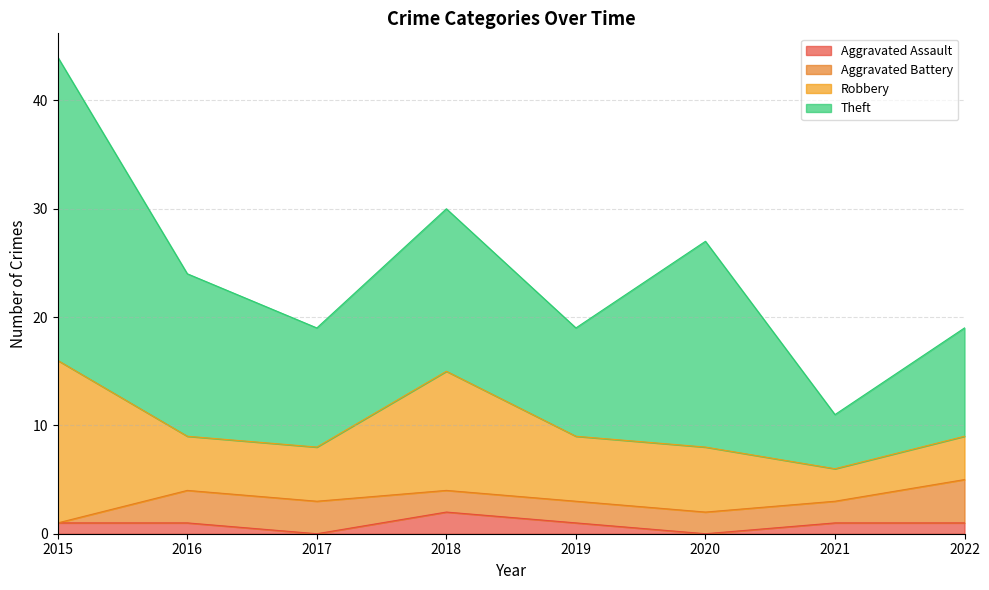

The value of Robbery at 2016 is 7. True or false?

False